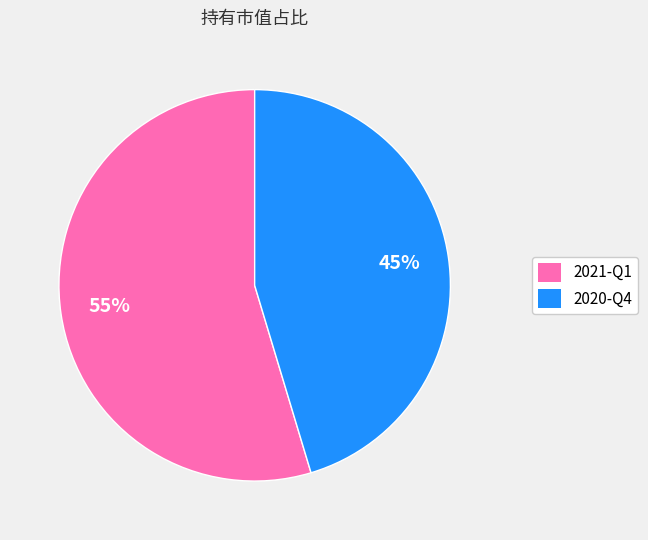

What percentage is the 2021-Q1 slice, to the nearest percent?

55%